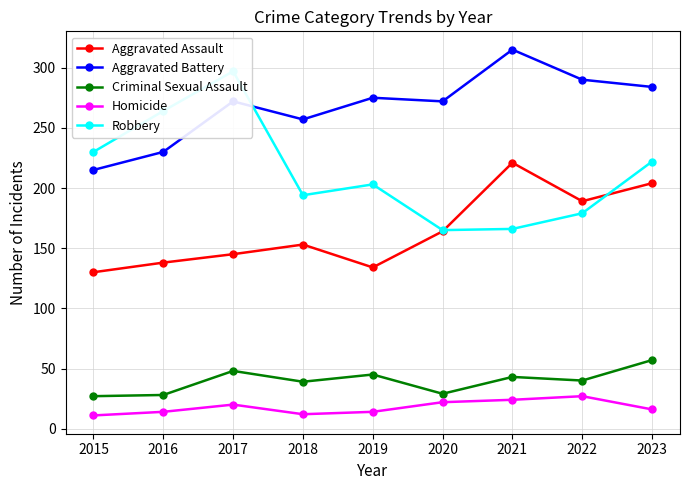

The value of Criminal Sexual Assault at 2015 is 27. True or false?

True